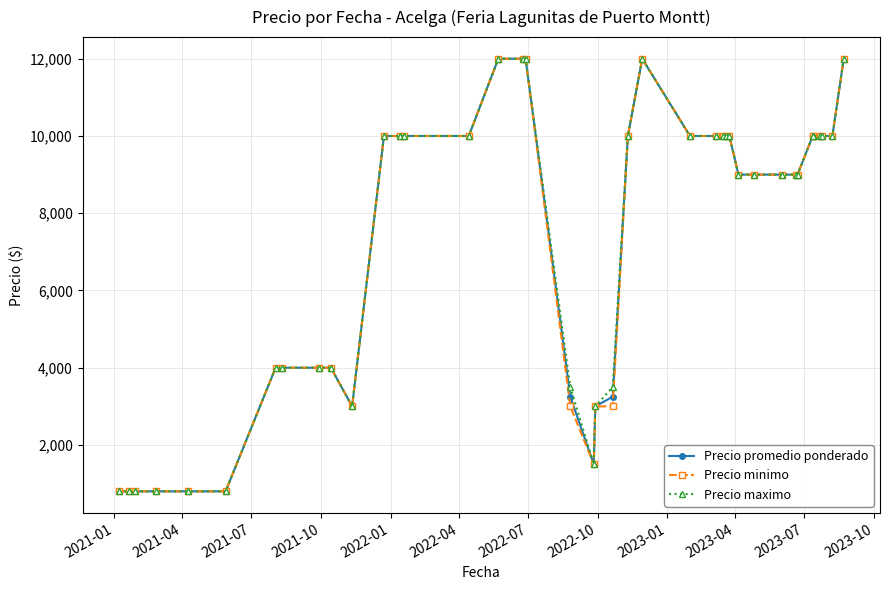

What is the lowest value of the Precio promedio ponderado series?

800